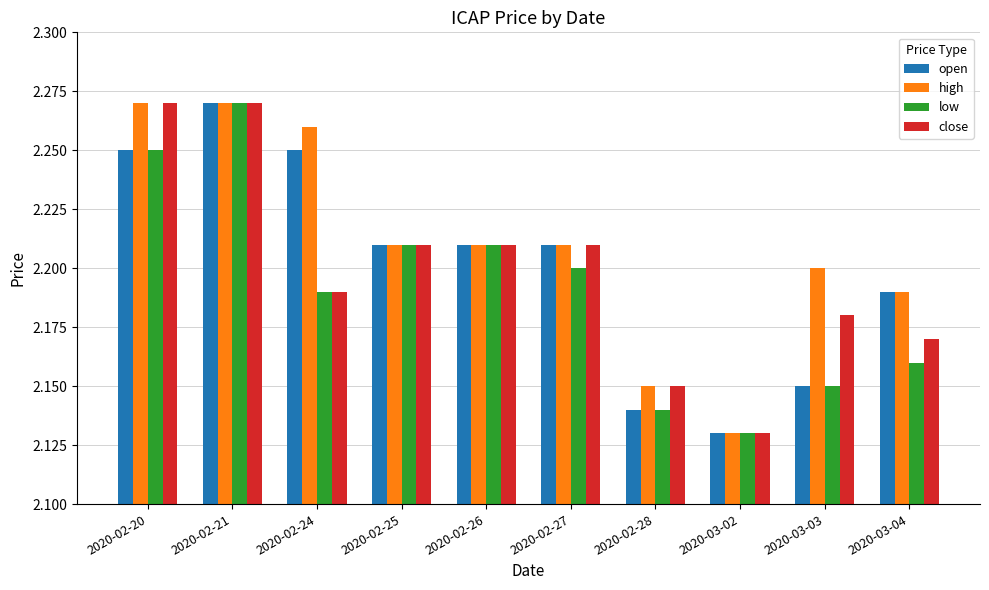

What is the difference between the maximum and second lowest values in the low series?

0.1